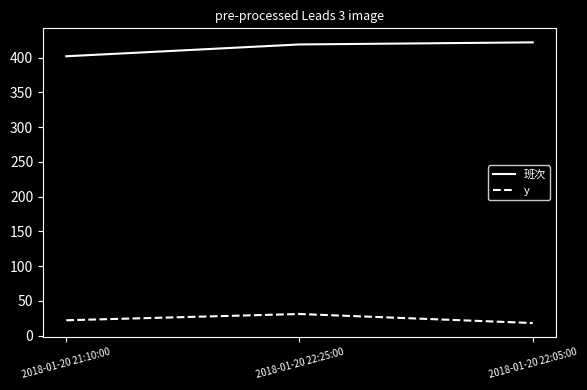

What is the average value of the y series?

24